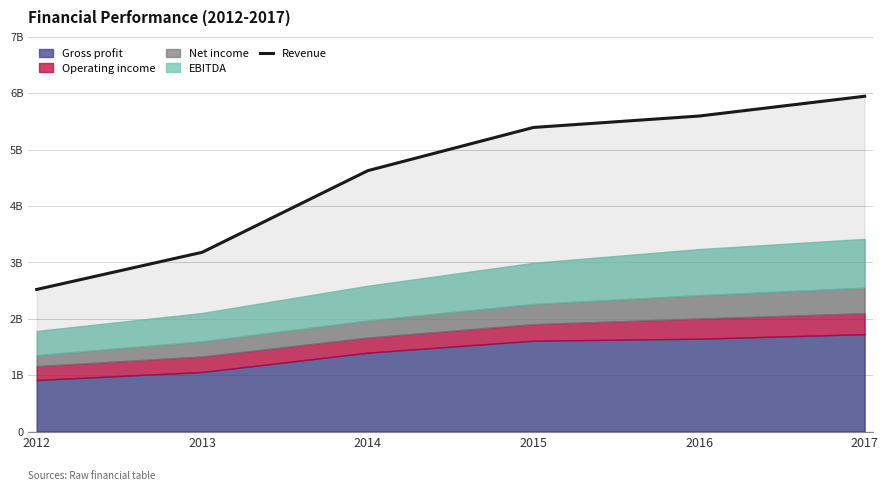

Approximately how many times larger is the value at 2014 compared to 2015?

0.9